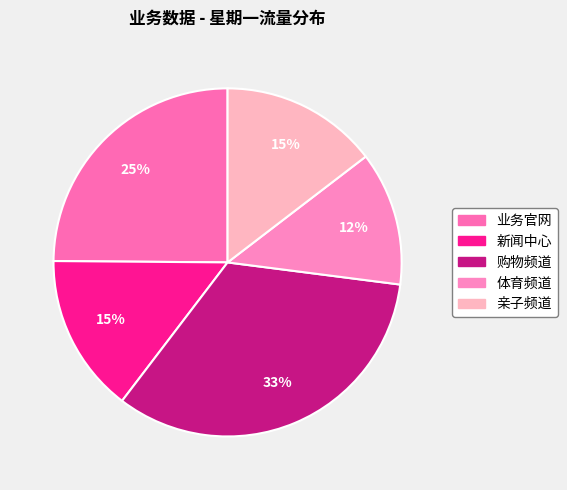

Rank the categories by value from lowest to highest.

体育频道, 亲子频道, 新闻中心, 业务官网, 购物频道